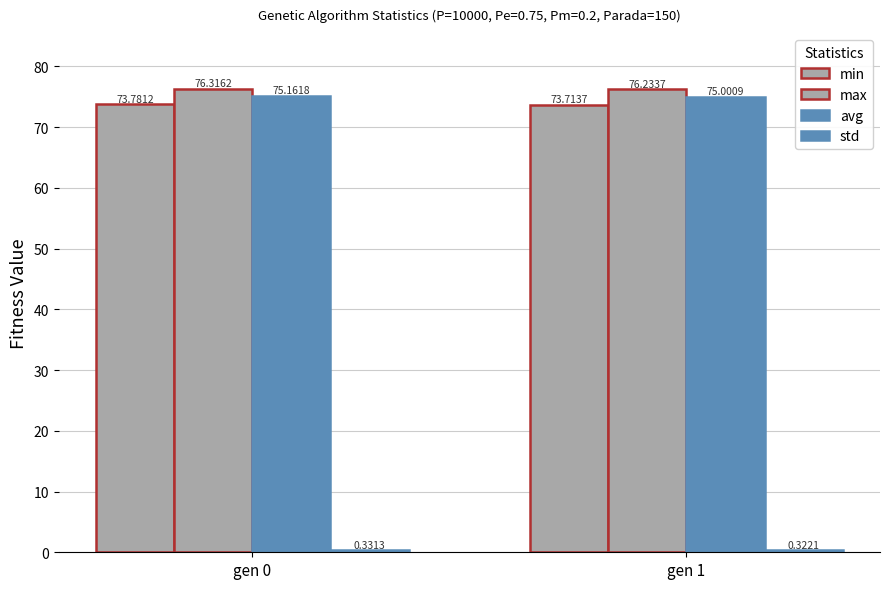

Reading right to left, extract all data points from this chart.

min: gen 1=73.7	gen 0=73.8
max: gen 1=76.2	gen 0=76.3
avg: gen 1=75.0	gen 0=75.2
std: gen 1=0.3	gen 0=0.3